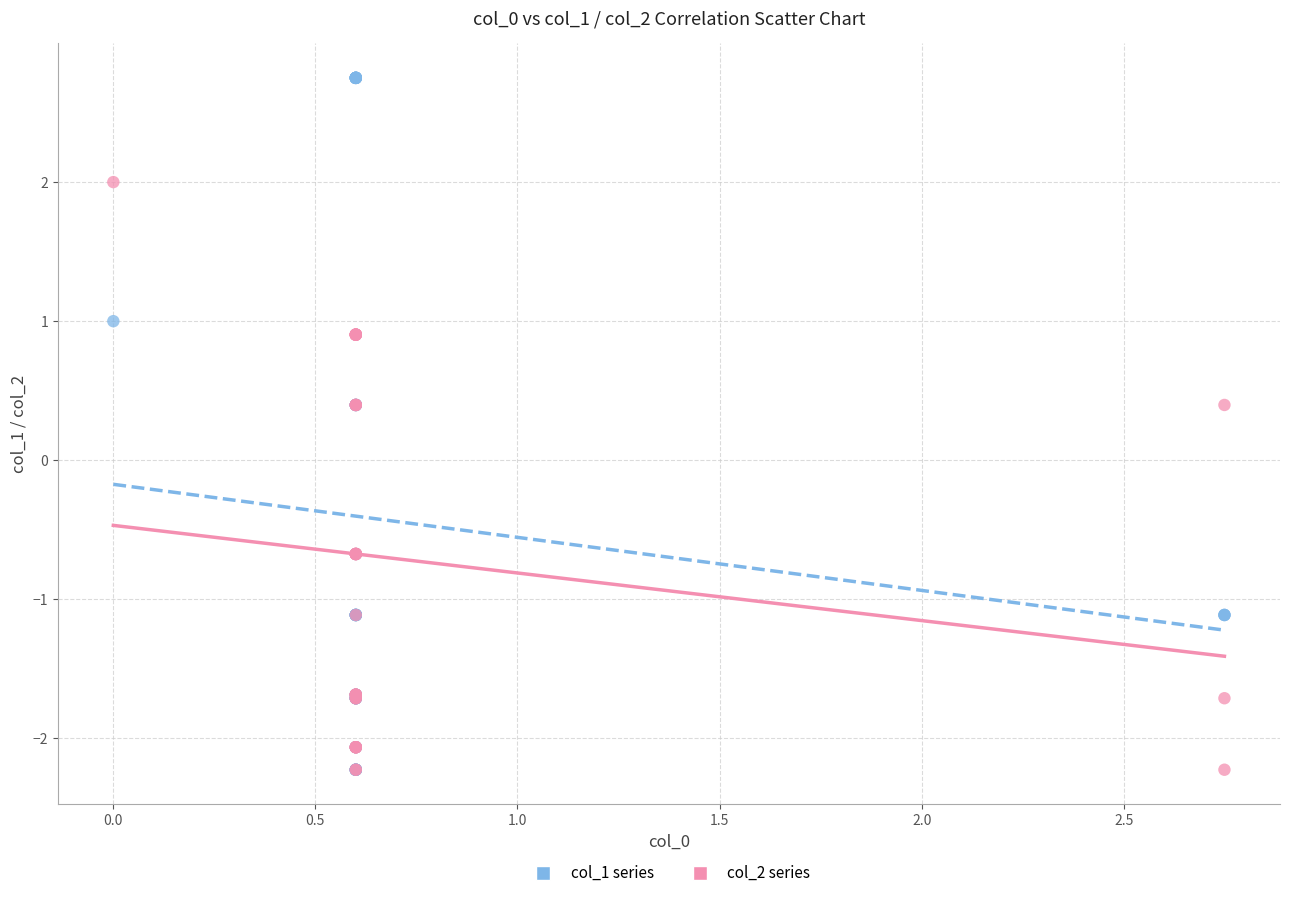

What are all the series names shown in the legend?

col_1 series, col_2 series